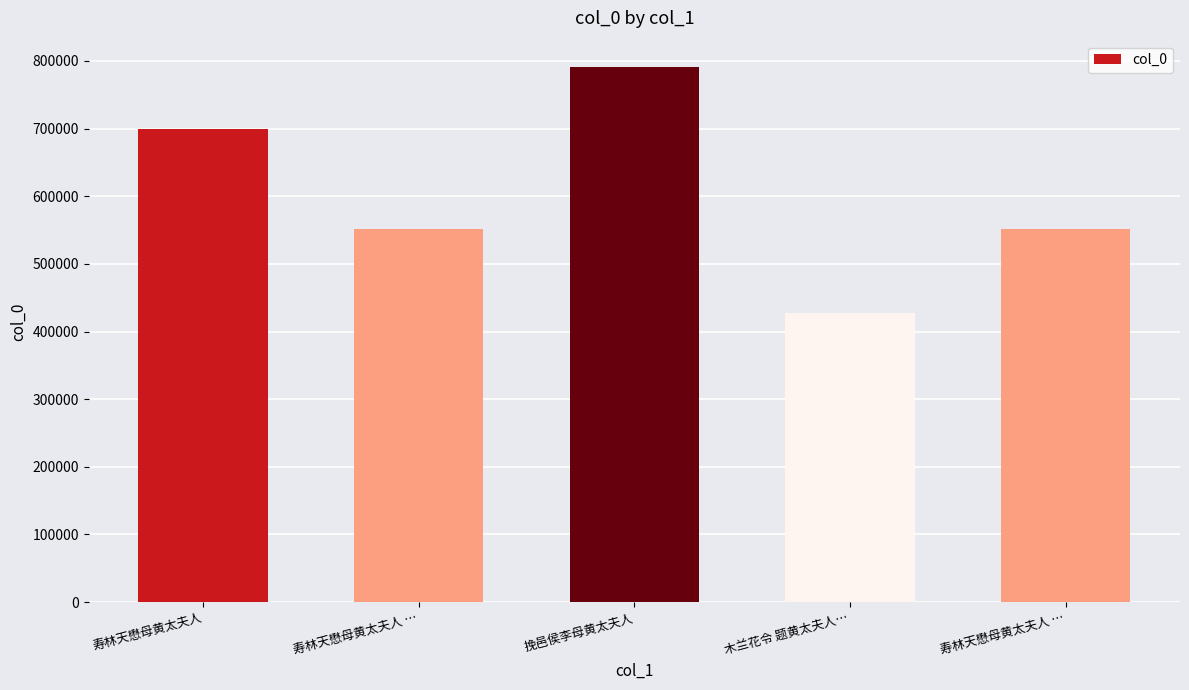

How many categories are shown in the chart?

5